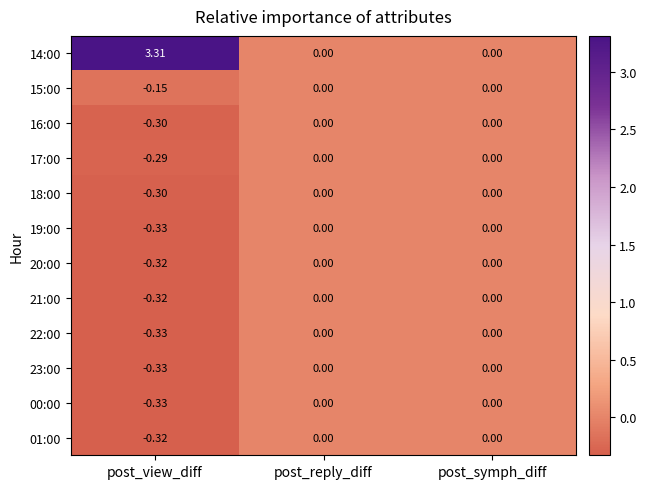

Is the value of 22:00 at post_reply_diff greater than the value of 14:00 at post_view_diff?

No